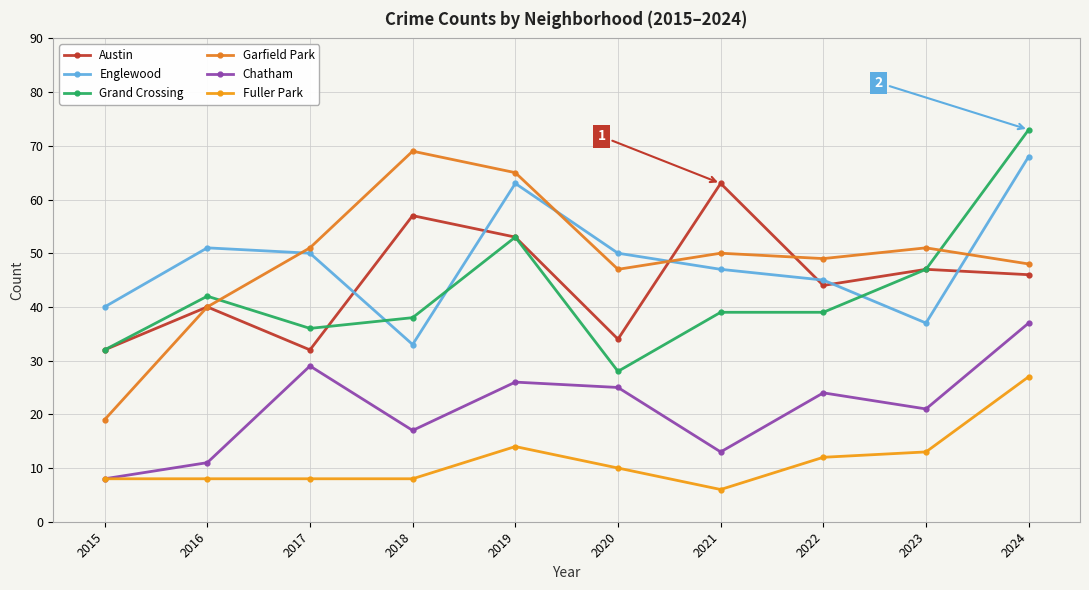

At which category is the sum across all series the highest?

2024